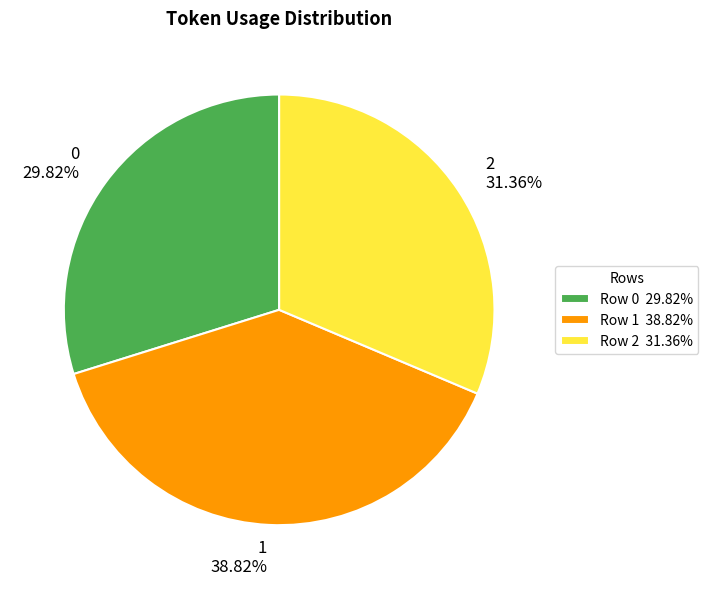

True or false: 1 accounts for 39% of the total.

True